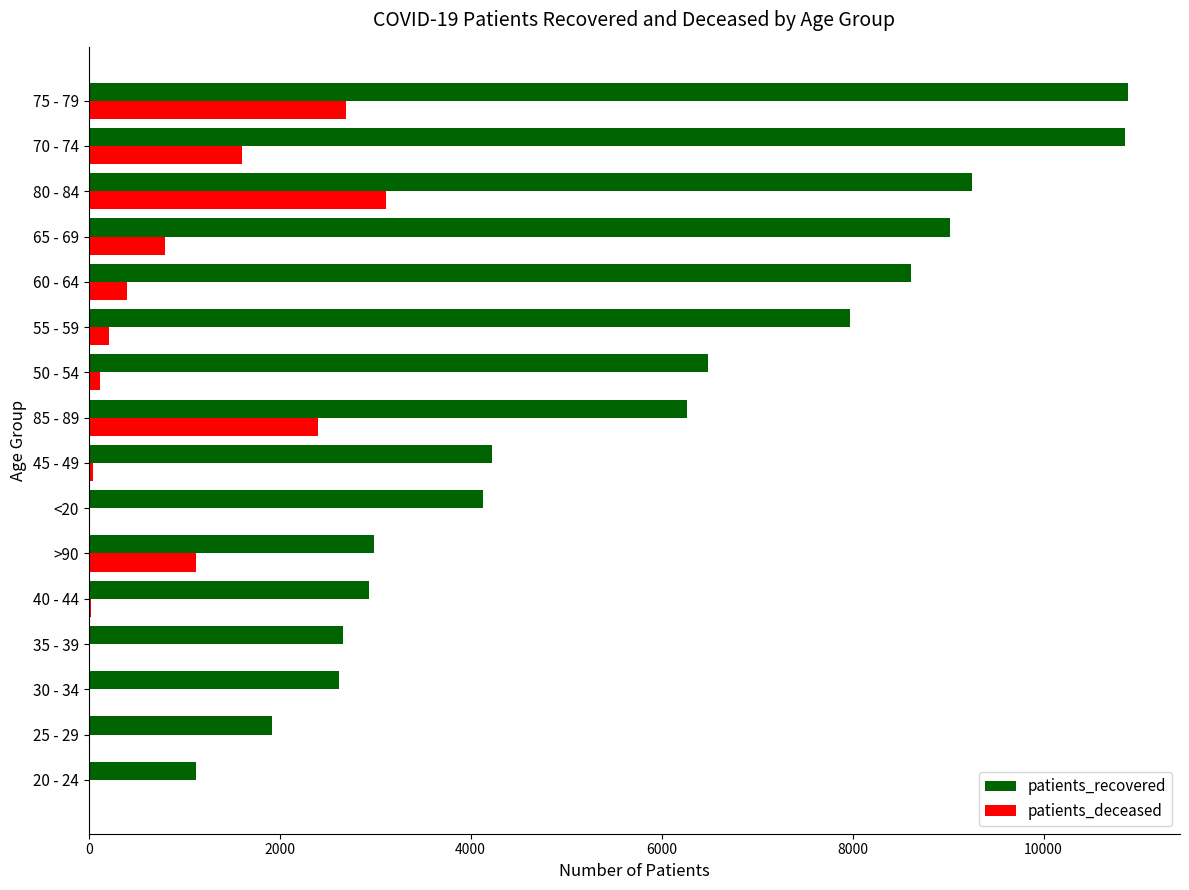

What is the sum of all patients_deceased values?

12602